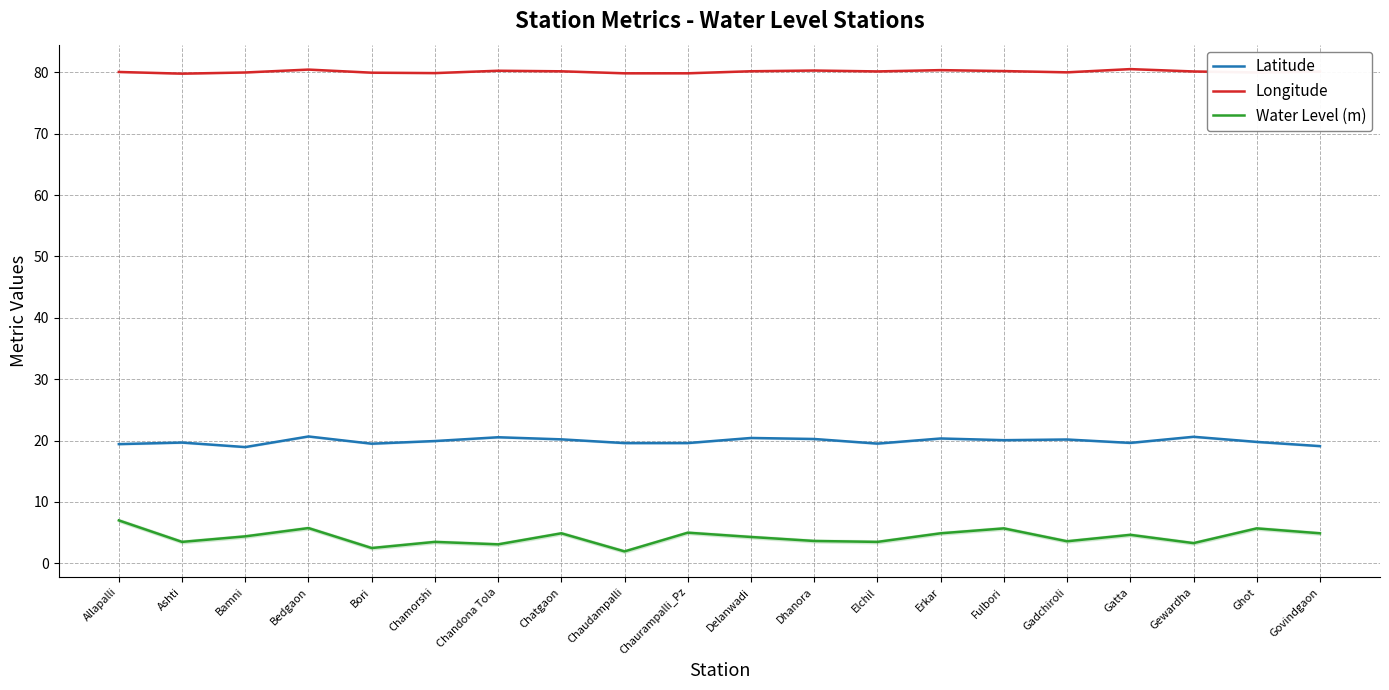

True or false: Water Level (m) has a value of 4.9 at Erkar.

True